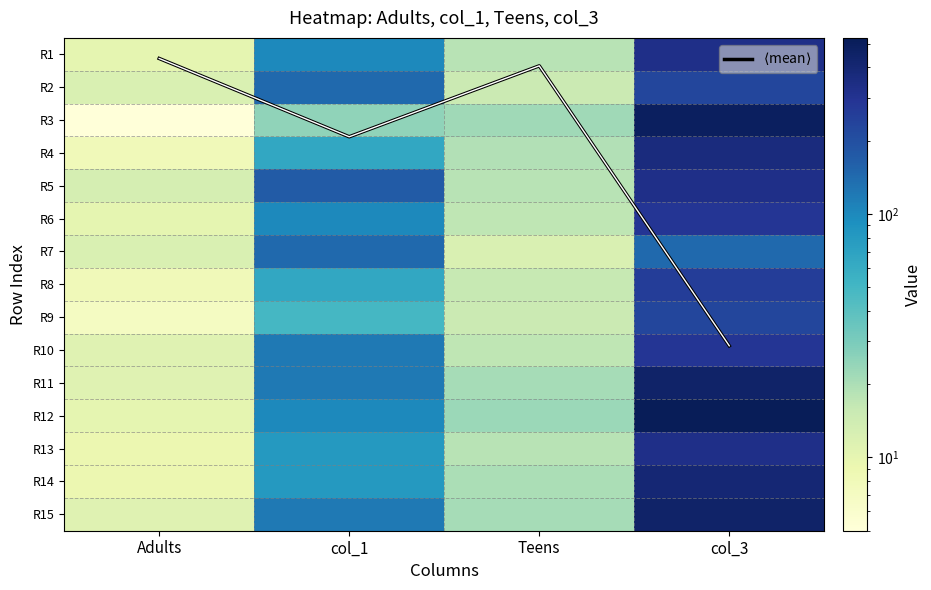

What is the difference between the R6 values at col_3 and Teens?

272.0